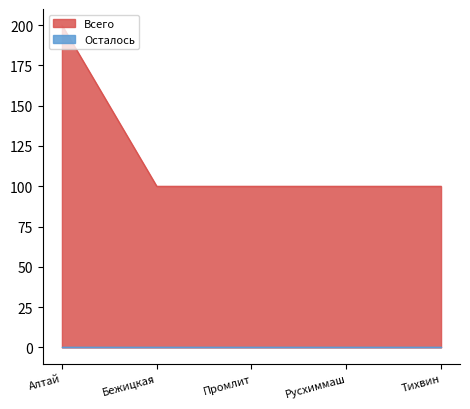

Reading right to left, what are all the values shown in this chart?

Тихвин=100	Русхиммаш=100	Промлит=100	Бежицкая=100	Алтай=200